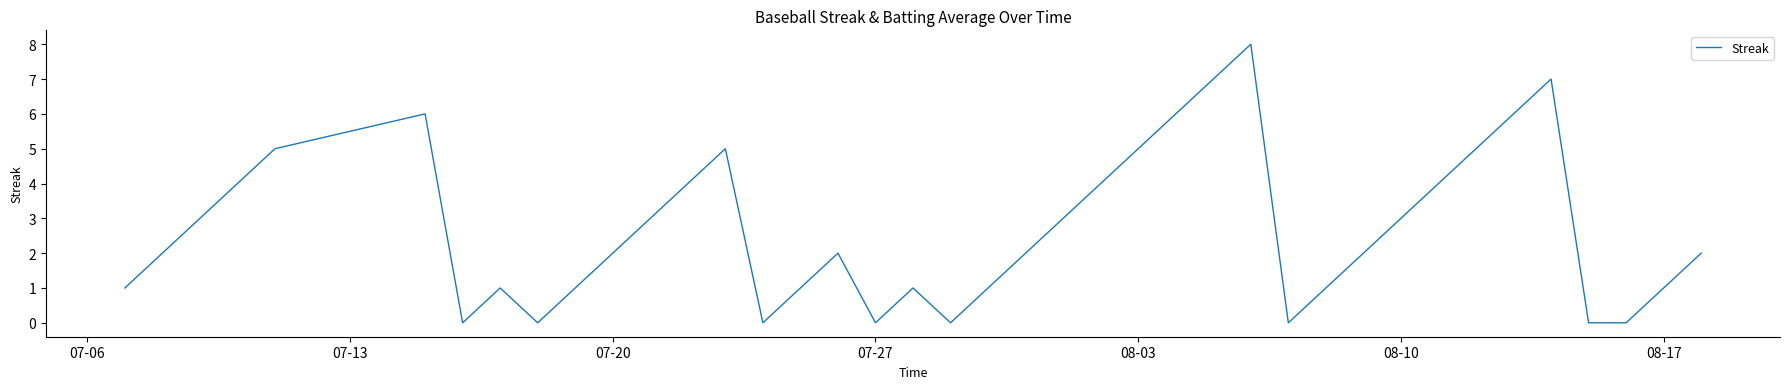

What is the difference between the maximum and minimum values?

8